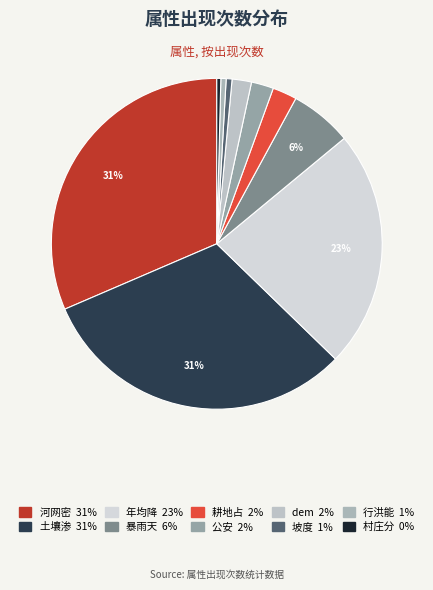

Rank the categories by value from highest to lowest.

河网密, 土壤渗, 年均降, 暴雨天, 耕地占, 公安, dem, 坡度, 行洪能, 村庄分